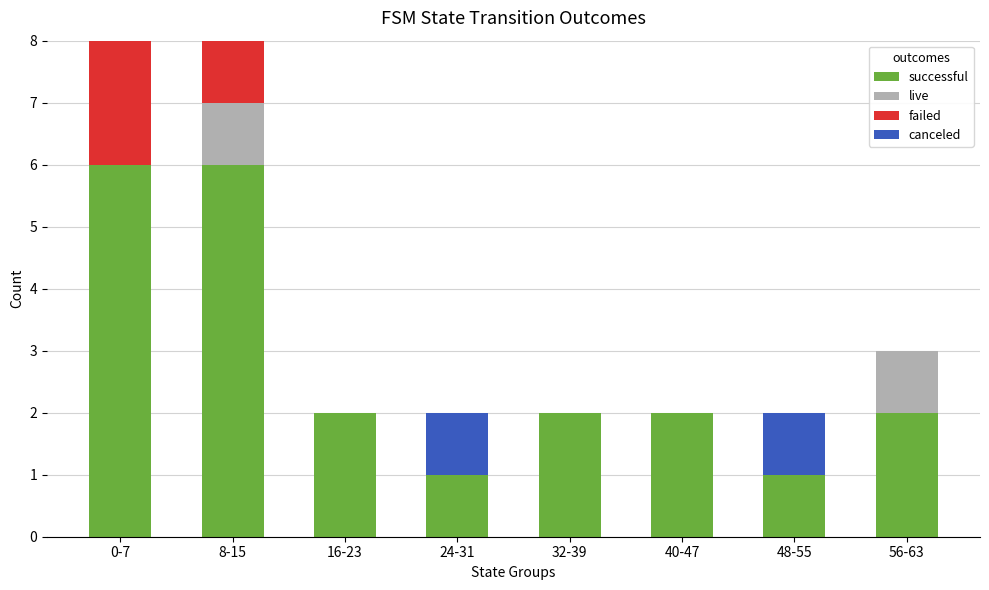

The value of successful at 32-39 is 3. True or false?

False